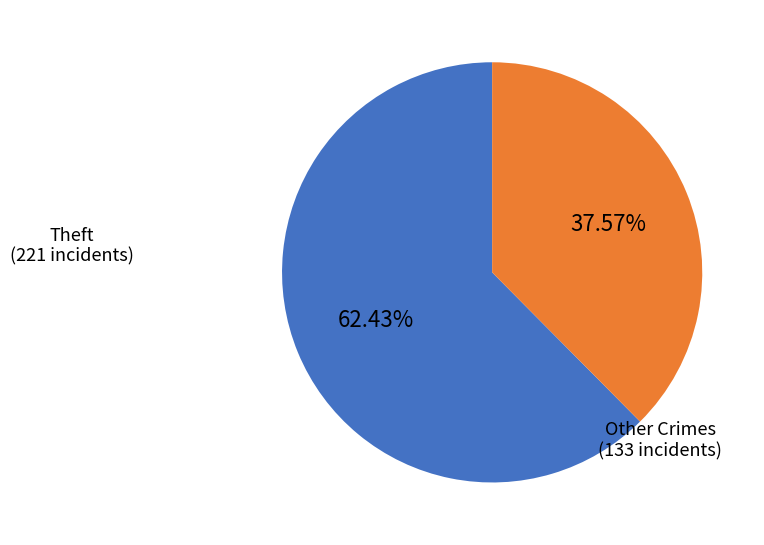

How many segments does this pie chart have?

2